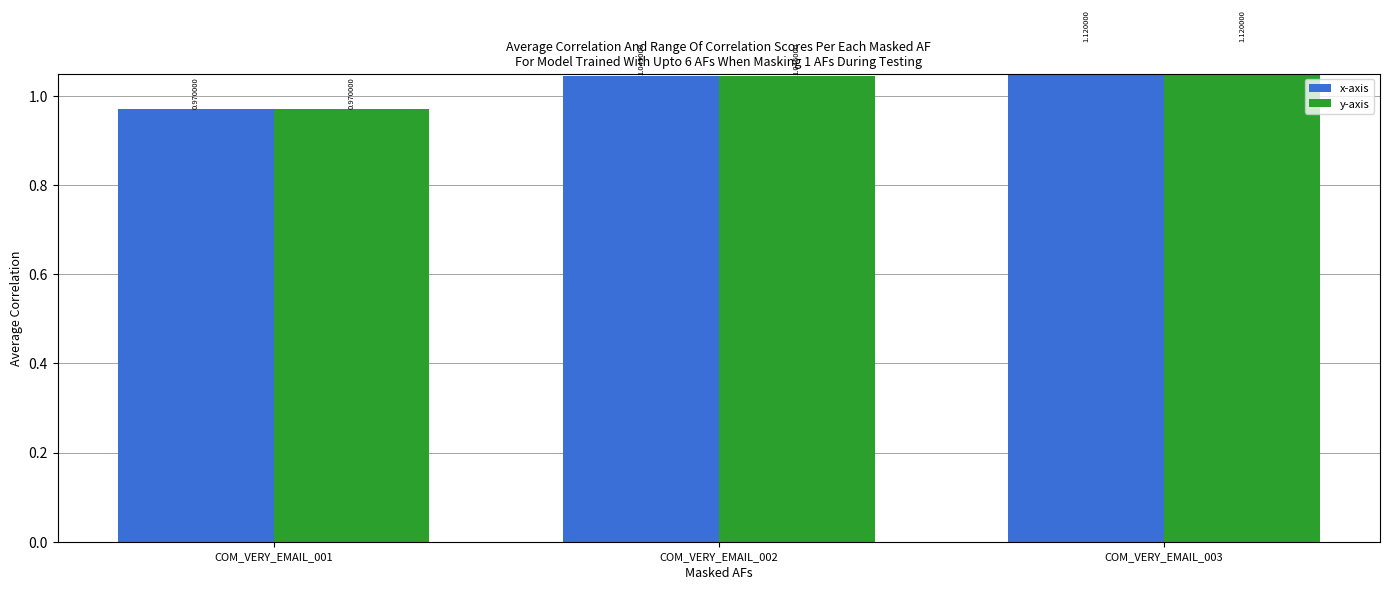

Count the number of categories in the chart.

3